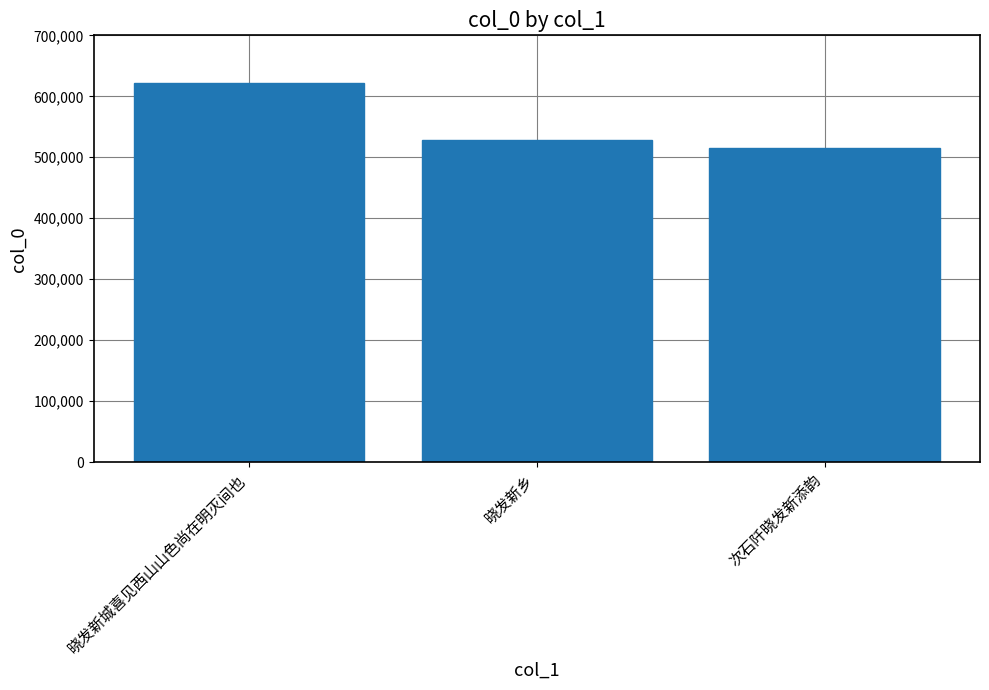

What is the value of the 2nd bar from the left?

529044